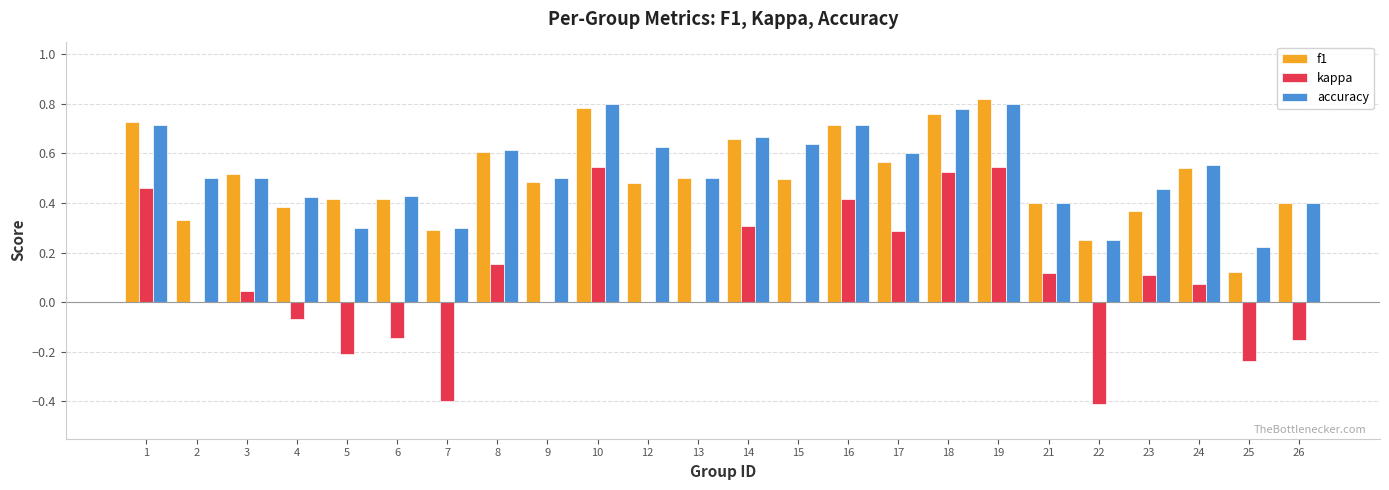

Is the value of accuracy at 18 greater than the value of f1 at 3?

Yes